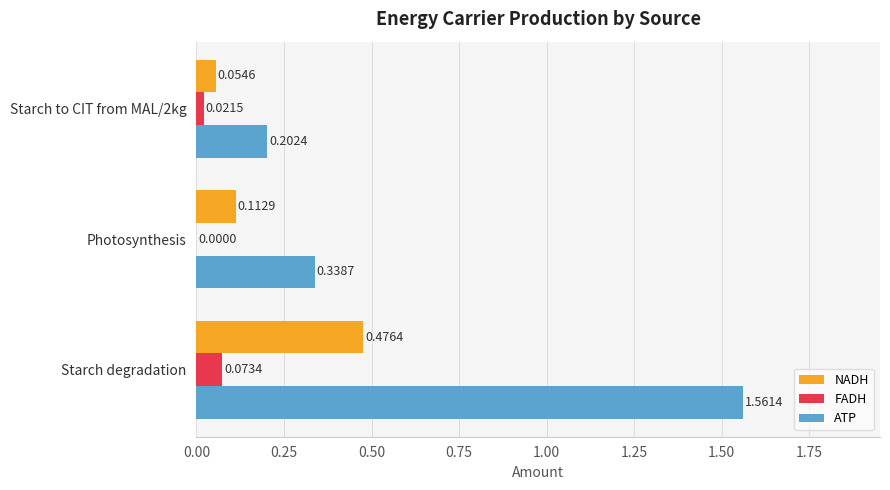

Which category has the highest value in the ATP series?

Starch degradation